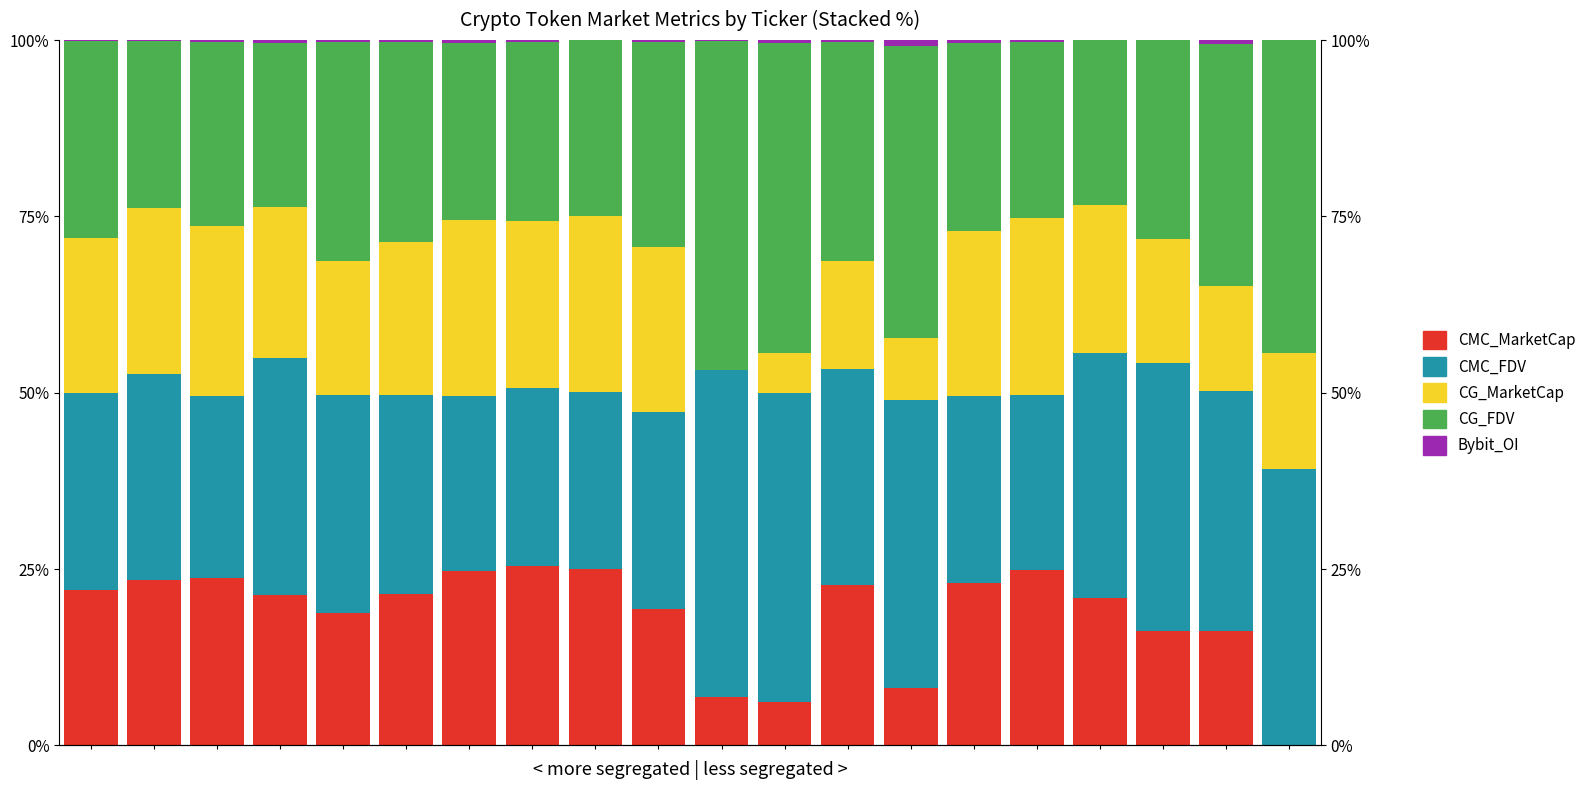

What is the value of the CG_MarketCap bar at the 18th from the left?

17.6